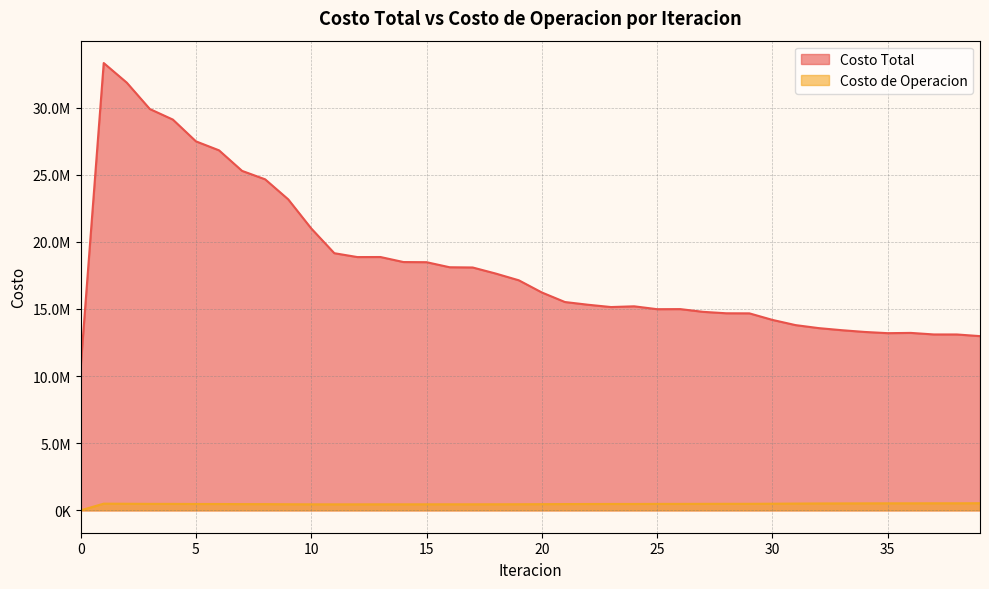

At 8, list the series in order from smallest to largest.

Costo de Operacion, Costo Total